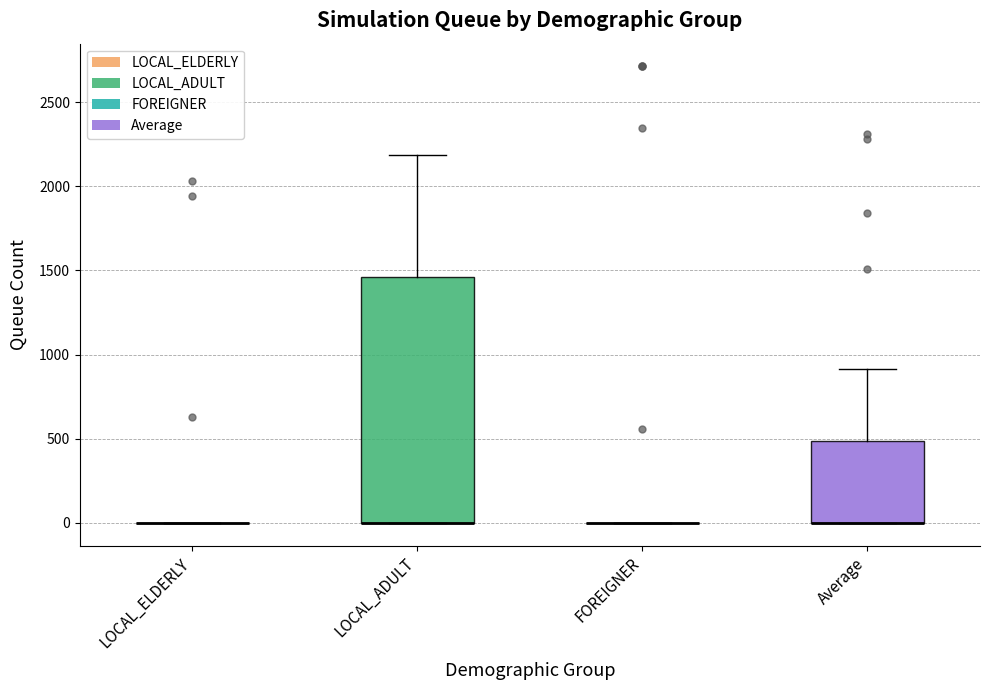

Reading left to right, read every box against the y-axis: the position of its median line, the range the box covers, and the ends of its whiskers. The values are not printed on the chart, so give them approximately, as read against the axis.

LOCAL_ELDERLY: box collapsed to a line at 0, whiskers 0 to 0
LOCAL_ADULT: median 0 (drawn on the box's lower edge), box 0 to 1450, whiskers 0 to 2200
FOREIGNER: box collapsed to a line at 0, whiskers 0 to 0
Average: median 0 (drawn on the box's lower edge), box 0 to 500, whiskers 0 to 900